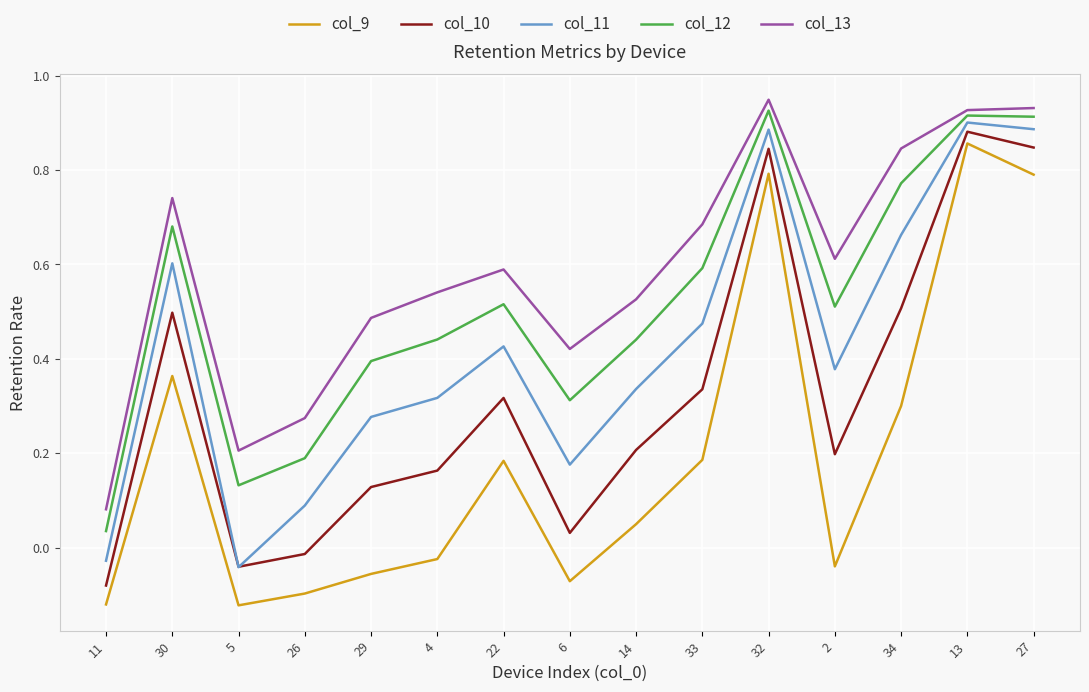

Where is the first local minimum for col_13?

5